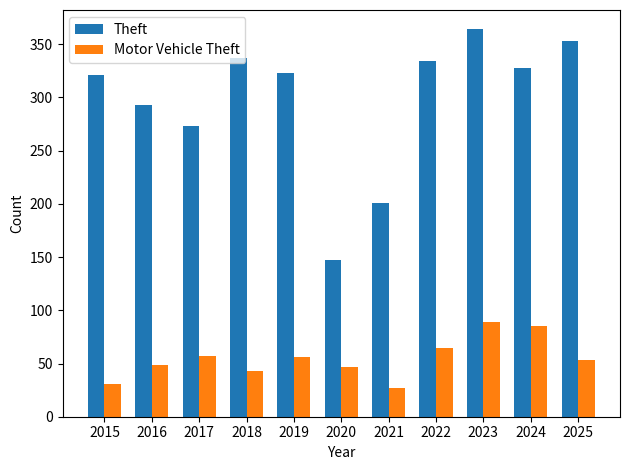

What value does the Motor Vehicle Theft series have at 2025?

53